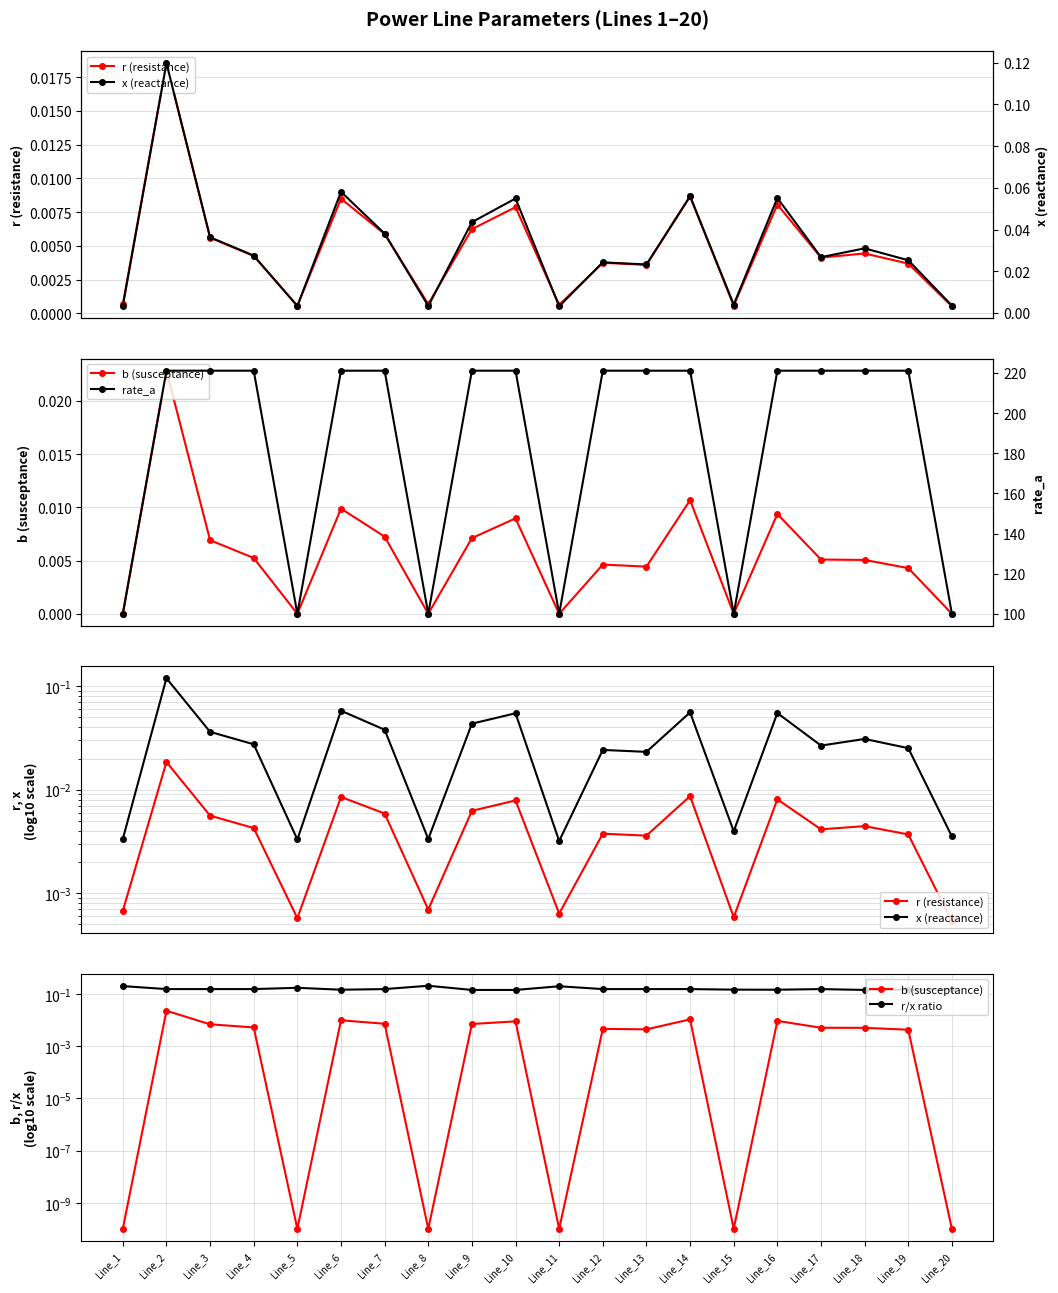

Where is the first local maximum for x (reactance)?

Line_2